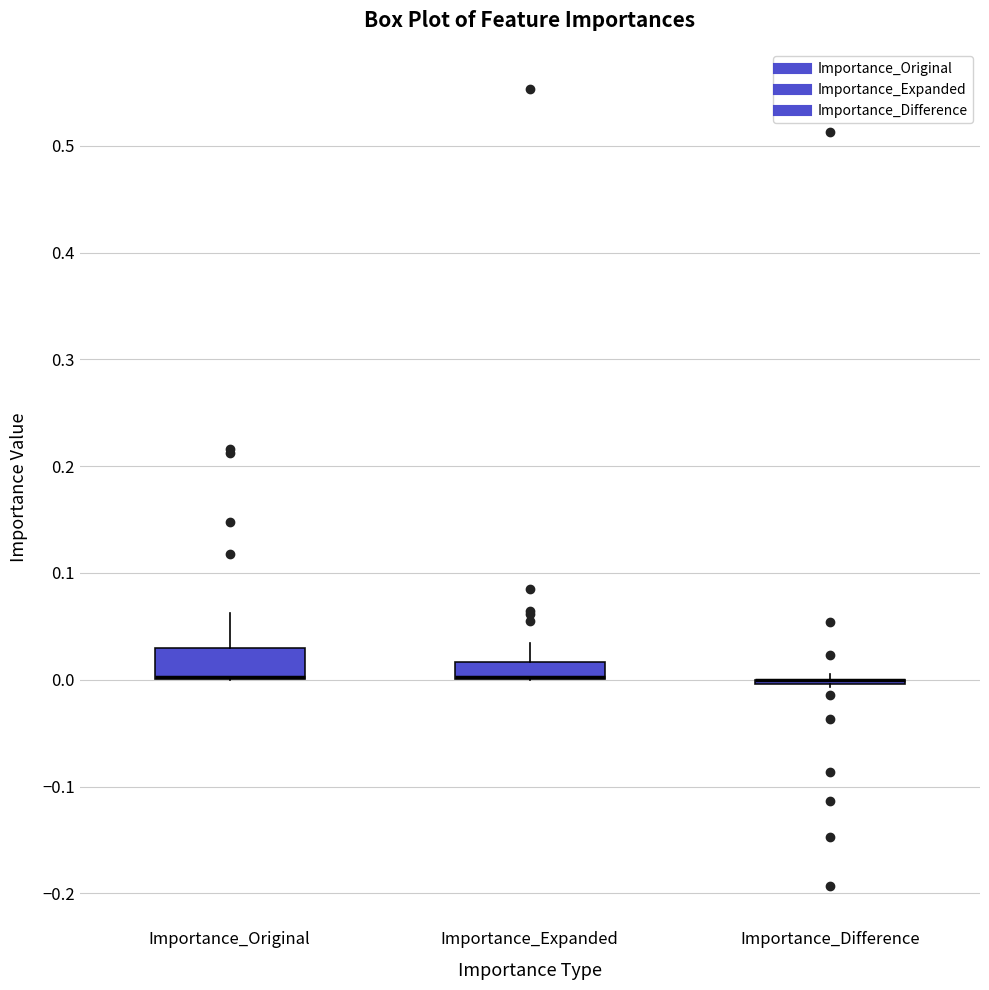

Reading left to right, transcribe this box plot: for each box, give where its median line is, the range the box spans, and where its two whiskers end, as read against the y-axis. The values are not printed on the chart, so give them approximately, as read against the axis.

Importance_Original: median 0.00 (drawn on the box's lower edge), box 0.00 to 0.03, whiskers 0.00 to 0.06
Importance_Expanded: median 0.00 (drawn on the box's lower edge), box 0.00 to 0.02, whiskers 0.00 to 0.03
Importance_Difference: box collapsed to a line at 0.00, whiskers -0.01 to 0.01